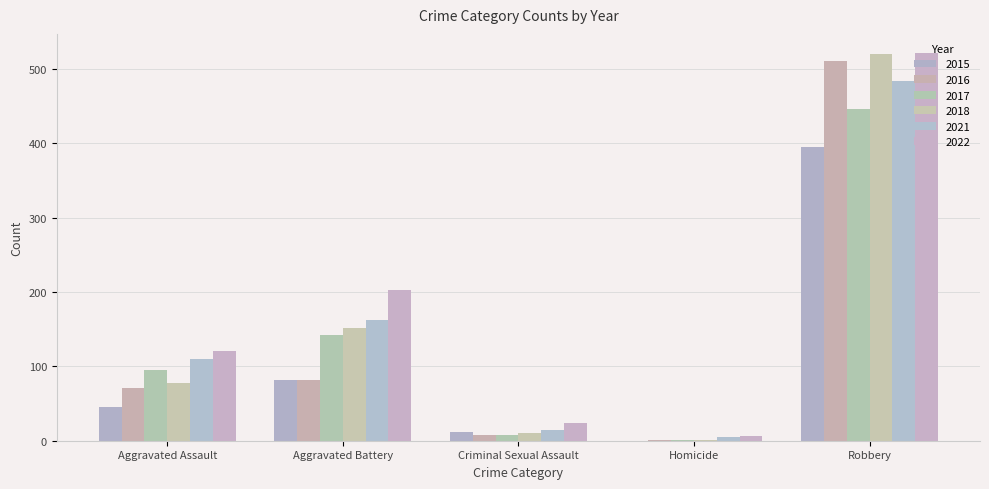

How many groups of bars are there?

5